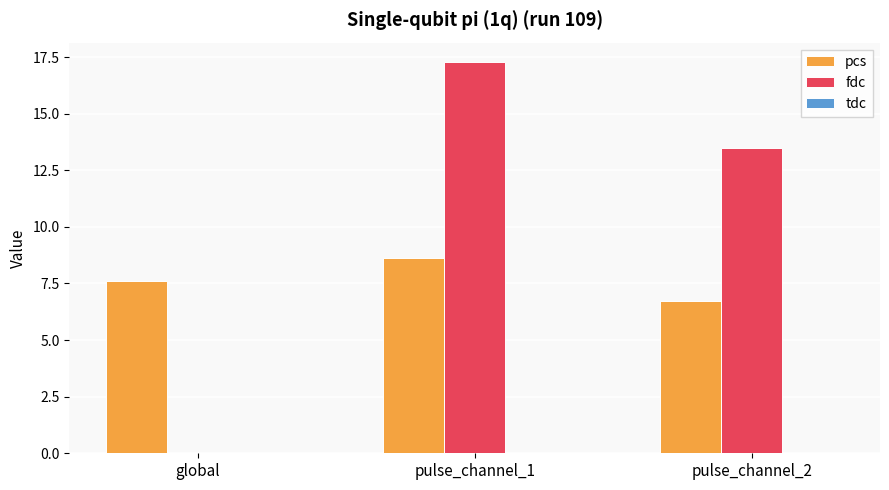

Does the chart contain stacked bars?

No